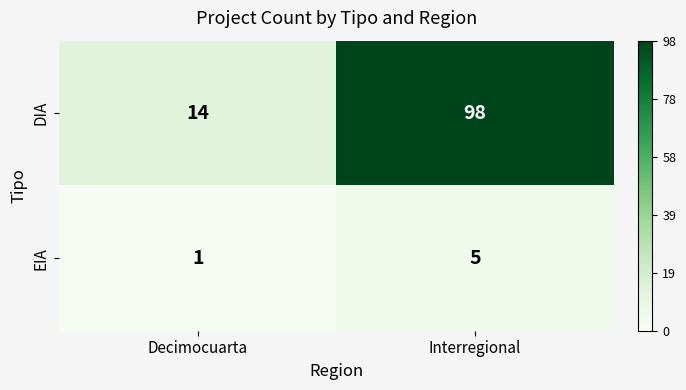

List the series in order of their overall mean, highest first.

DIA, EIA